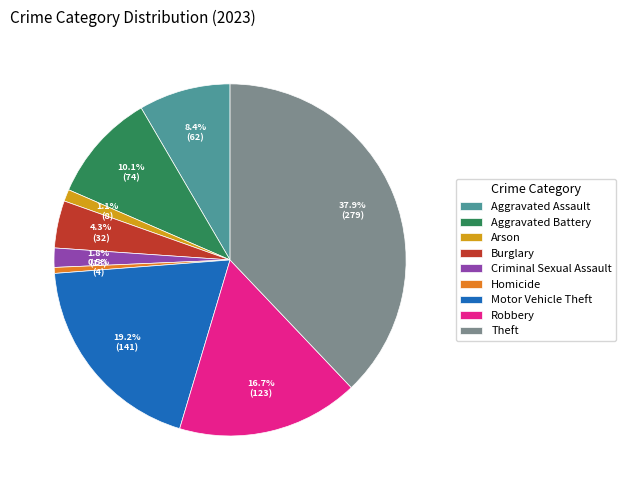

Is the sum of Aggravated Battery and Motor Vehicle Theft greater than half?

No